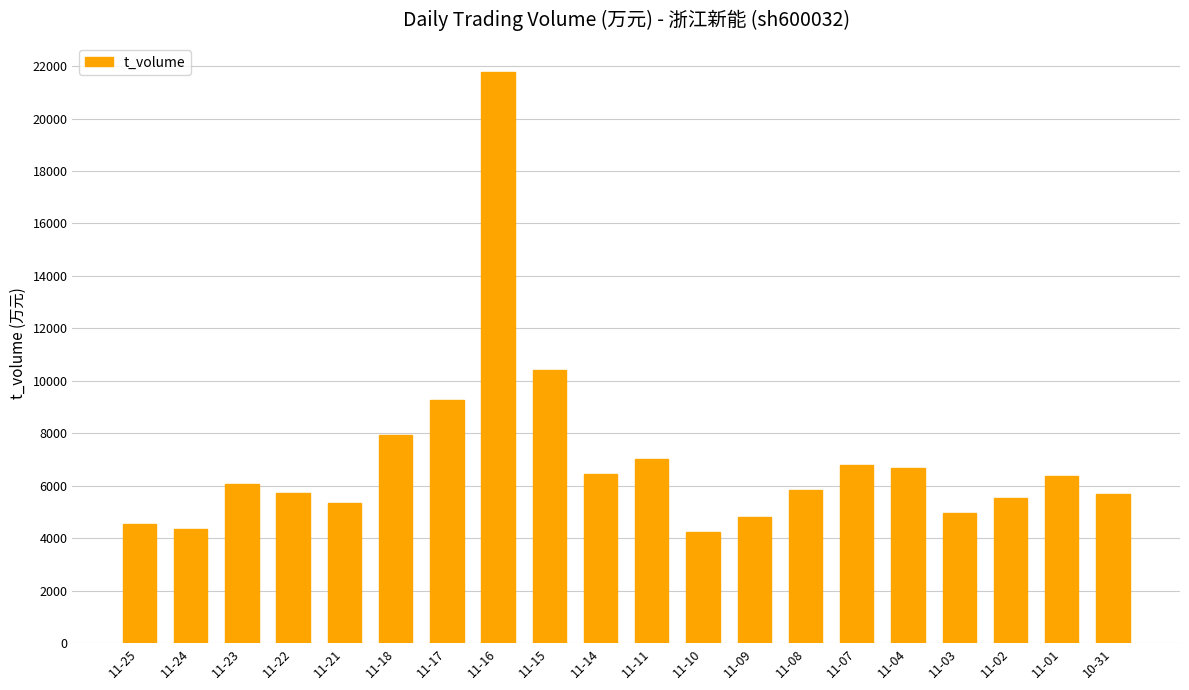

At which label is the value closest to 13020?

11-15